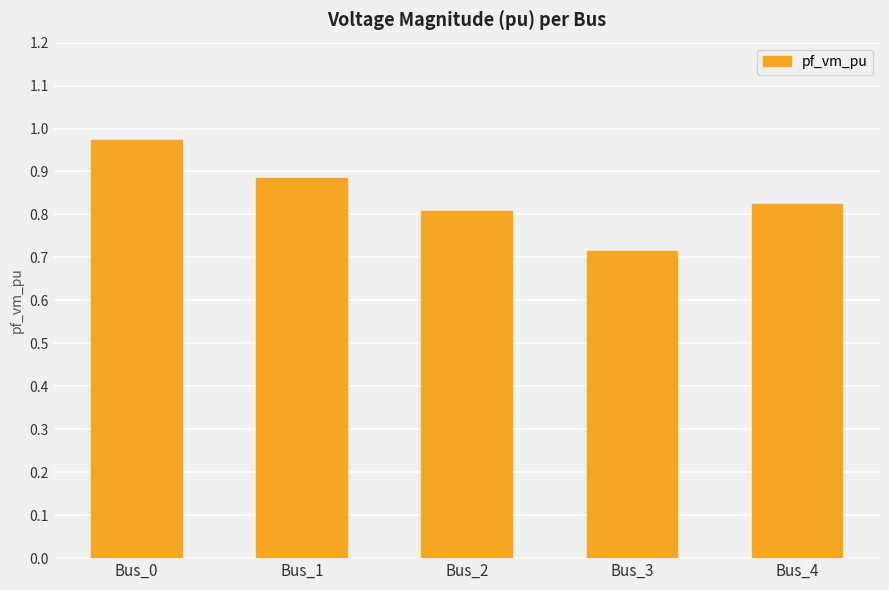

At which label is the value closest to 0?

Bus_3